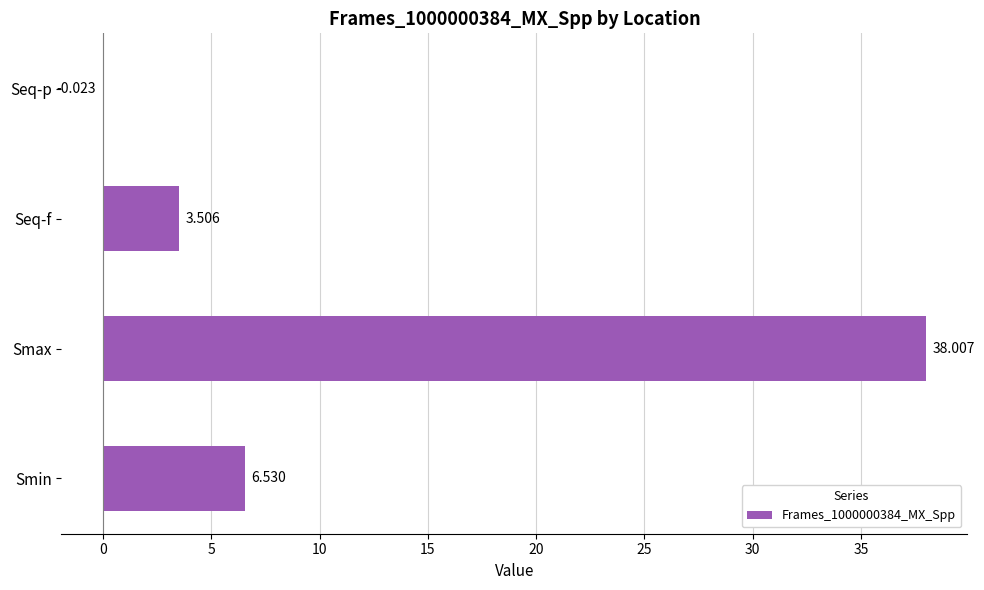

Which has a higher value, Seq-f or Seq-p?

Seq-f